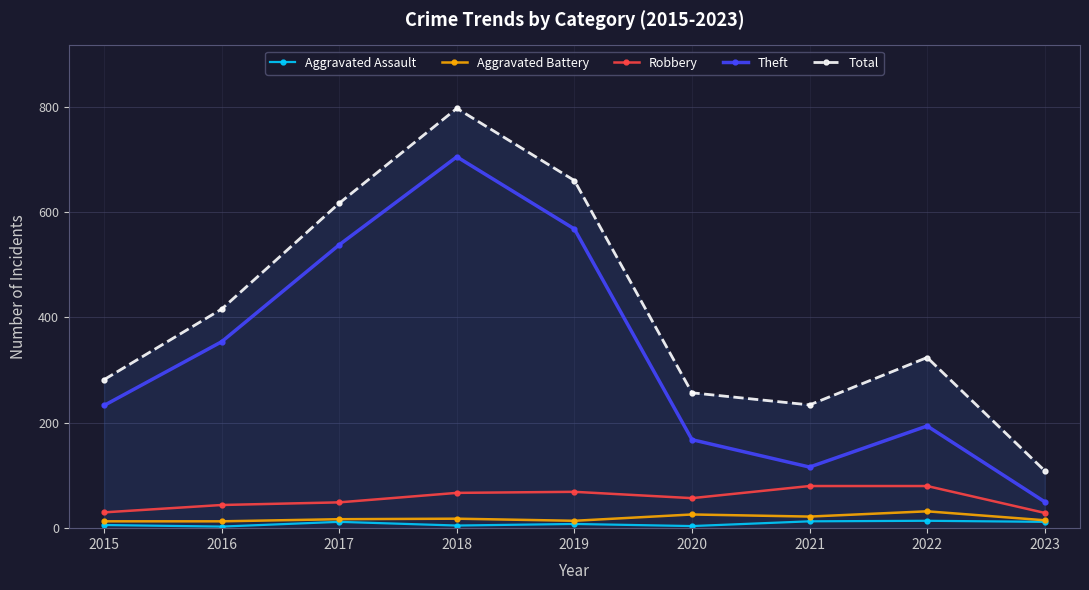

Does the chart display data point markers on the line(s)?

Yes